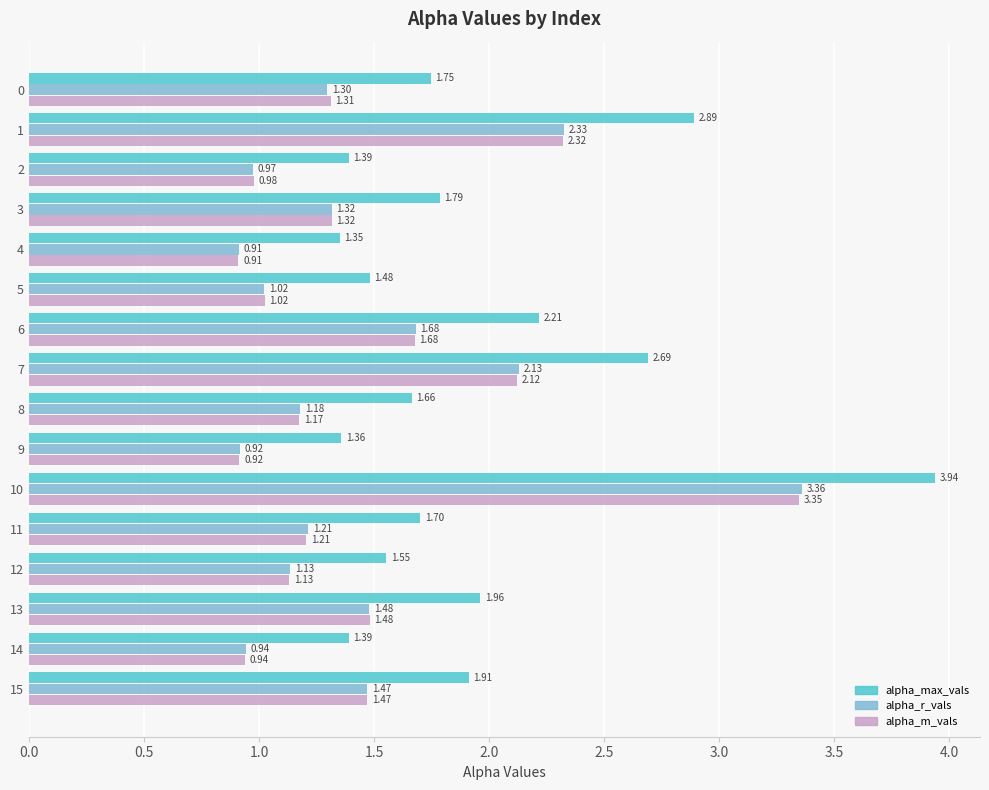

List the series in order of their peak value, highest first.

alpha_max_vals, alpha_r_vals, alpha_m_vals